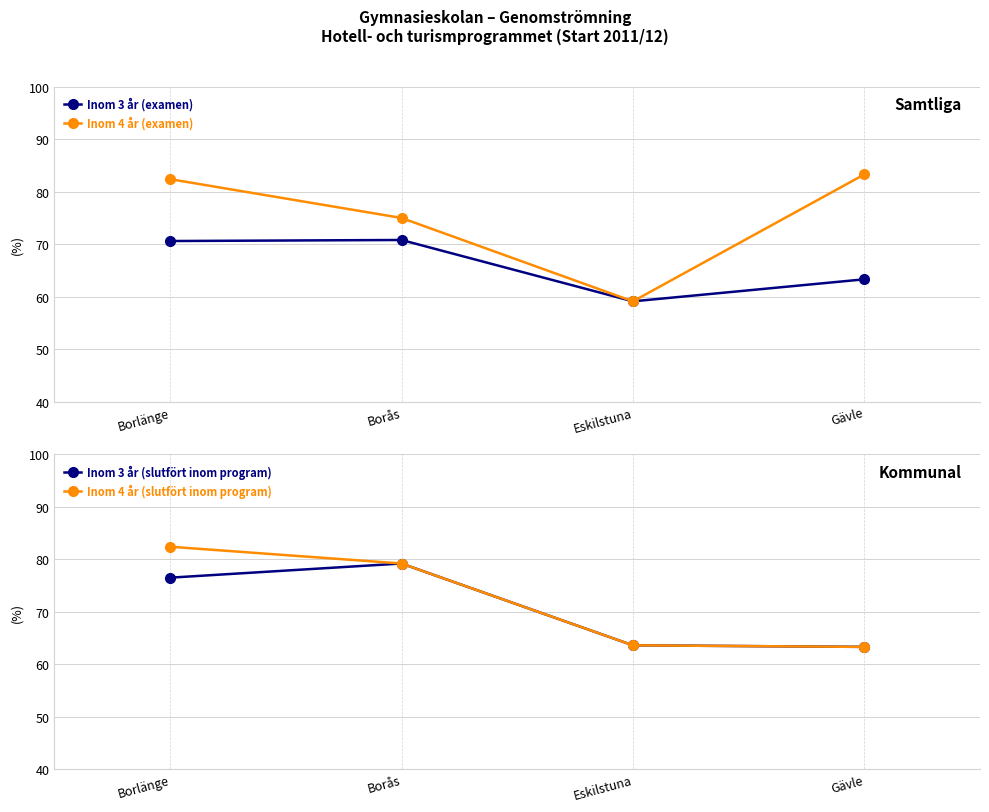

What is the label of the 1st point from the left?

Borlänge